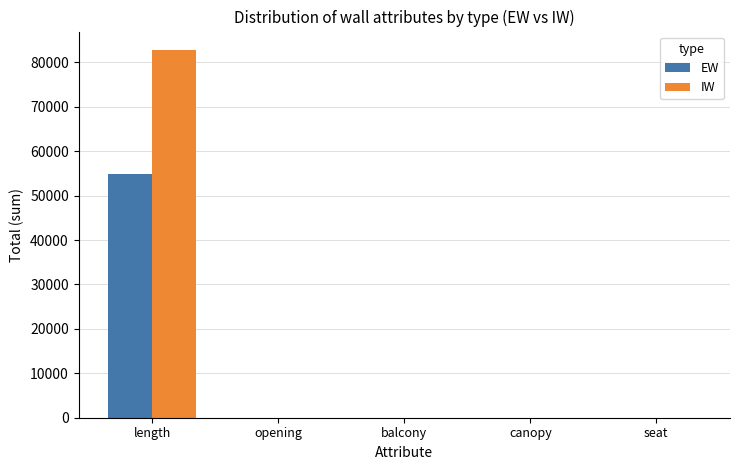

What is the sum of all EW values?

54837